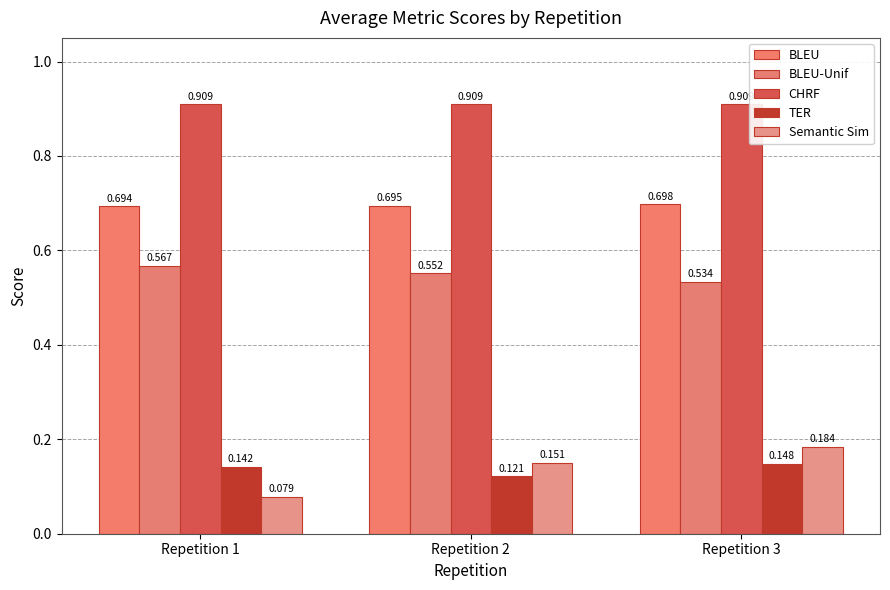

How many series are shown in this chart?

5